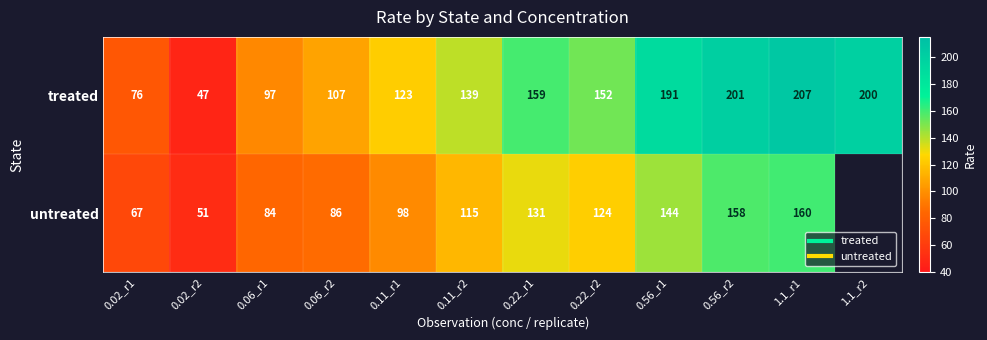

Which label corresponds to the largest value in the chart?

1.1_r1